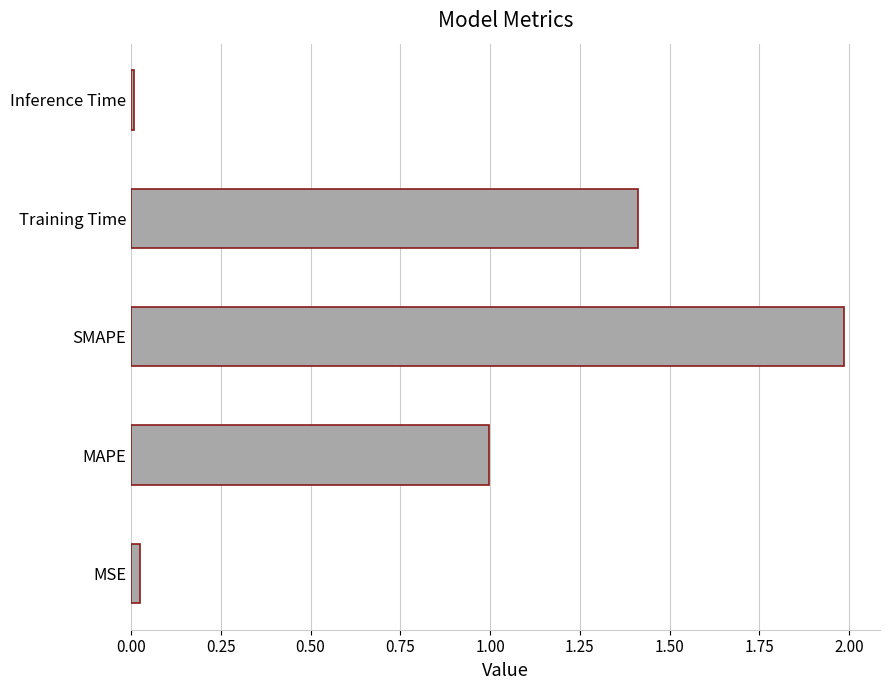

True or false: the data shows 2.0 at SMAPE.

True